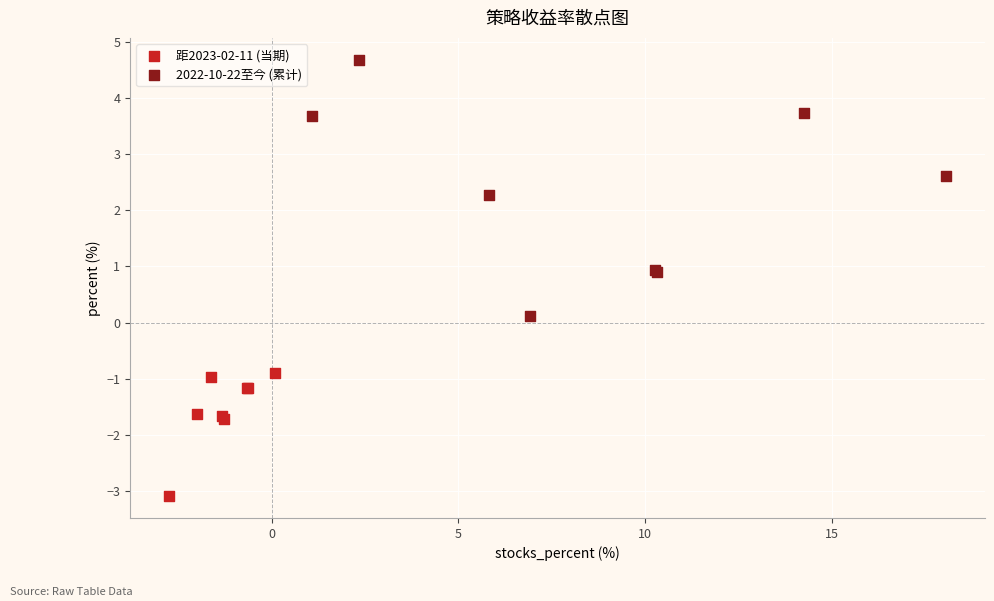

Which series has the largest Y range (max minus min)?

2022-10-22至今 (累计)